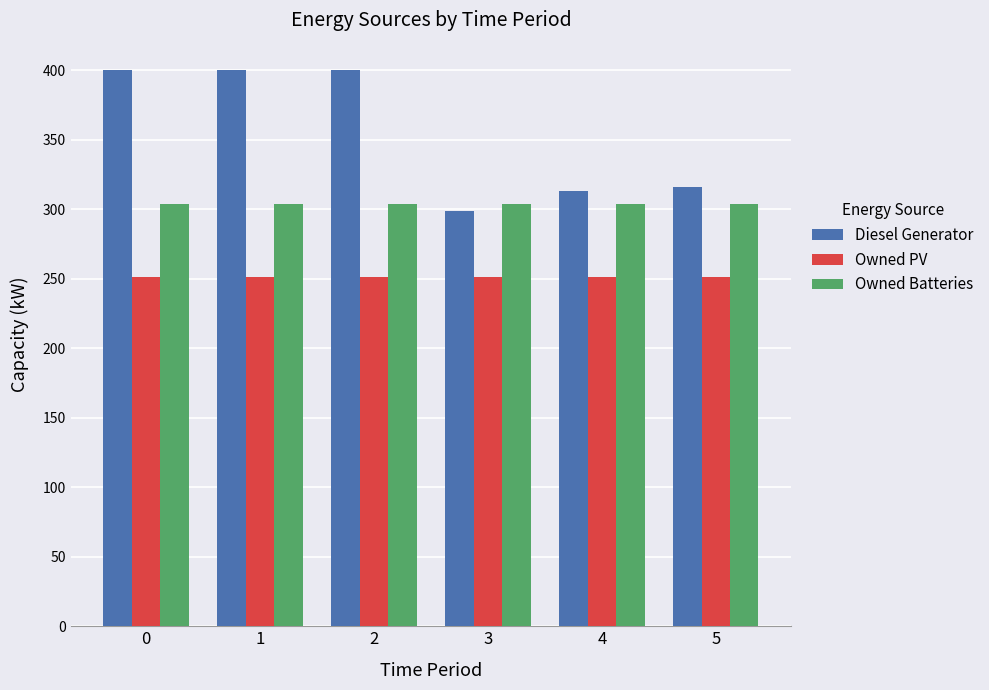

Rank the series at 1 from lowest to highest value.

Owned PV, Owned Batteries, Diesel Generator